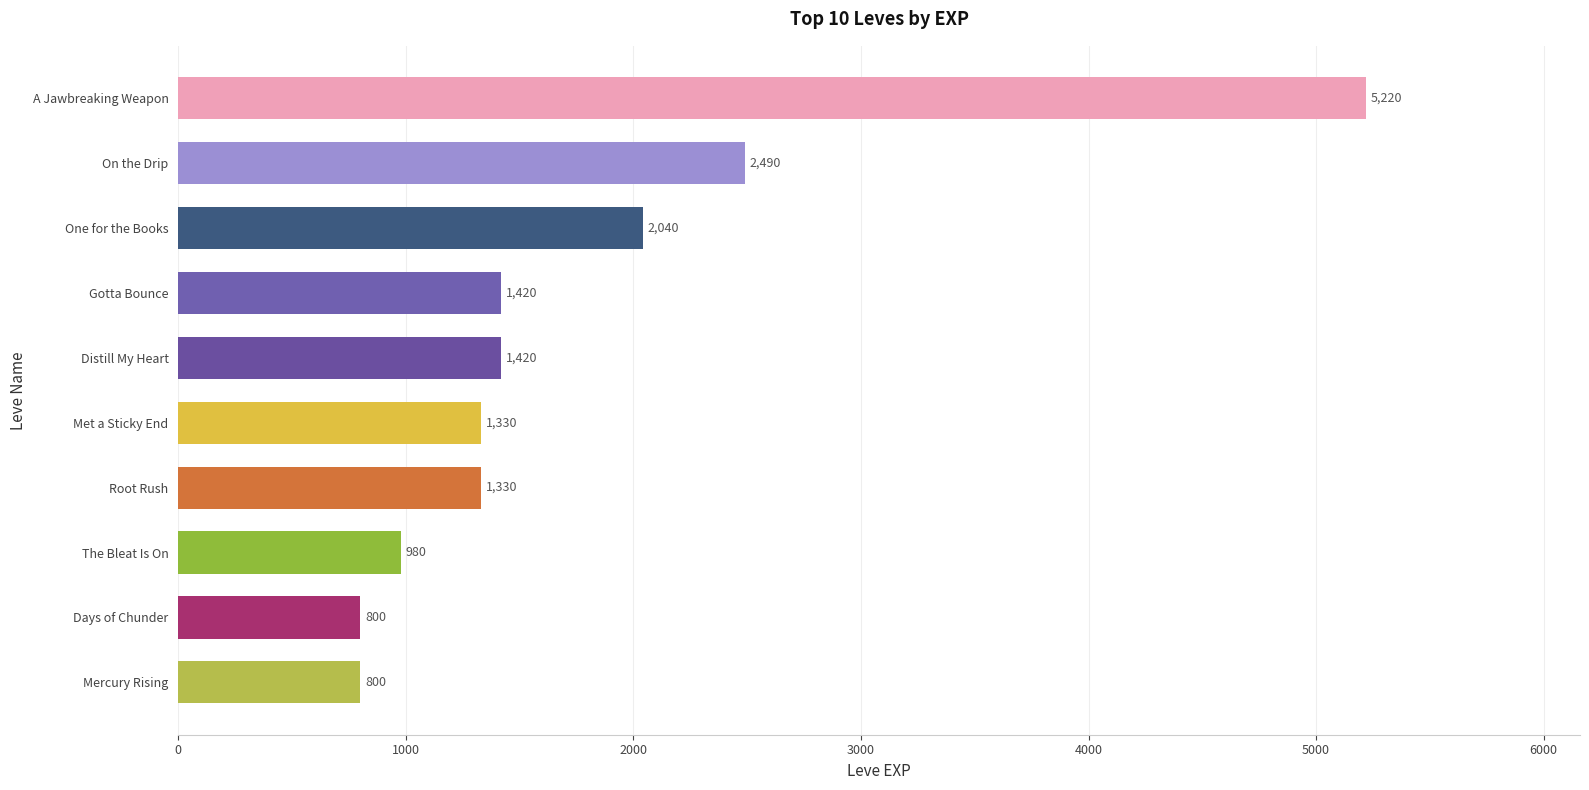

What is the difference between the maximum and minimum values?

4420